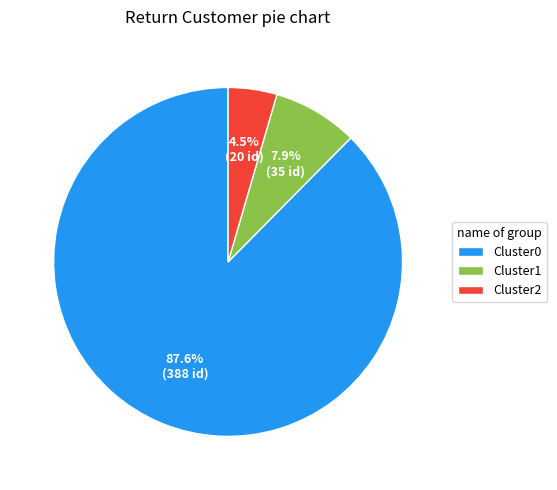

Is there a majority slice in this chart?

Yes